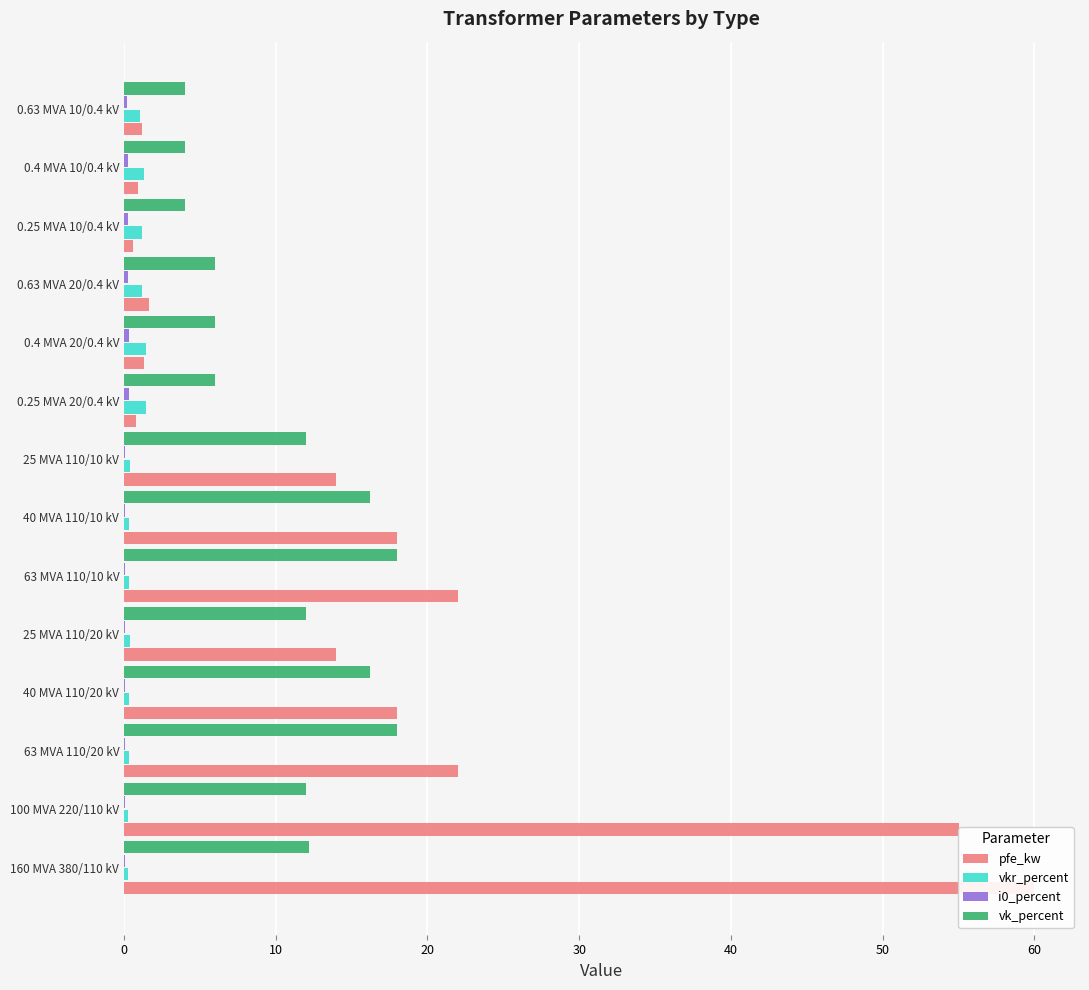

How many data points in vk_percent are above 12?

5